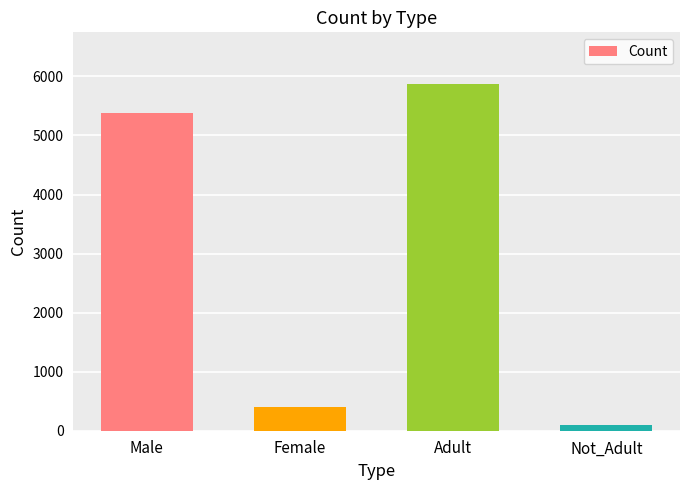

Are the bars horizontal?

No